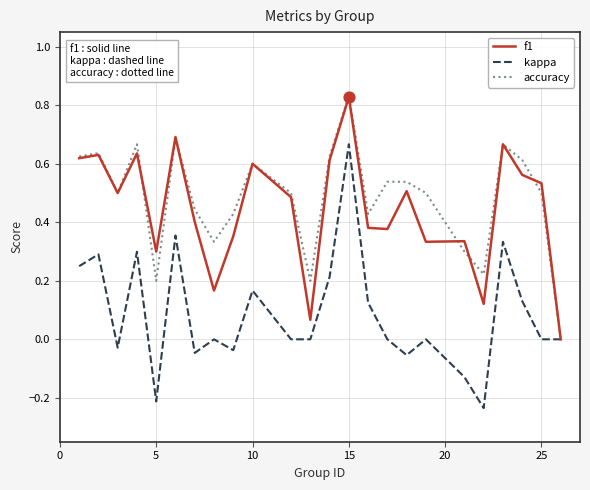

Which series has the largest range (max minus min)?

kappa